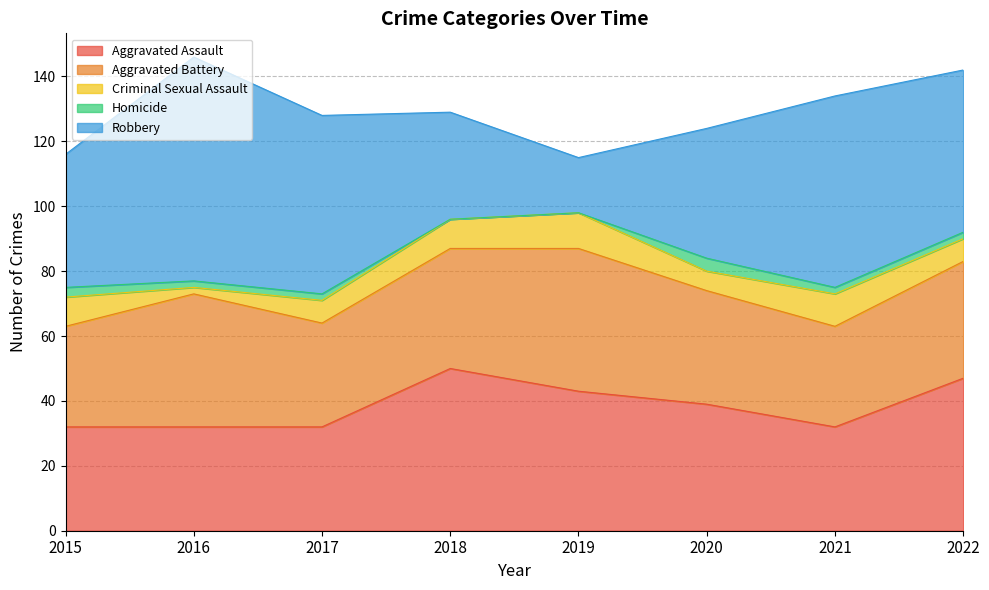

Reading right to left, extract all data points from this chart.

Aggravated Assault: 47	32	39	43	50	32	32	32
Aggravated Battery: 36	31	35	44	37	32	41	31
Criminal Sexual Assault: 7	10	6	11	9	7	2	9
Homicide: 2	2	4	0	0	2	2	3
Robbery: 50	59	40	17	33	55	69	41